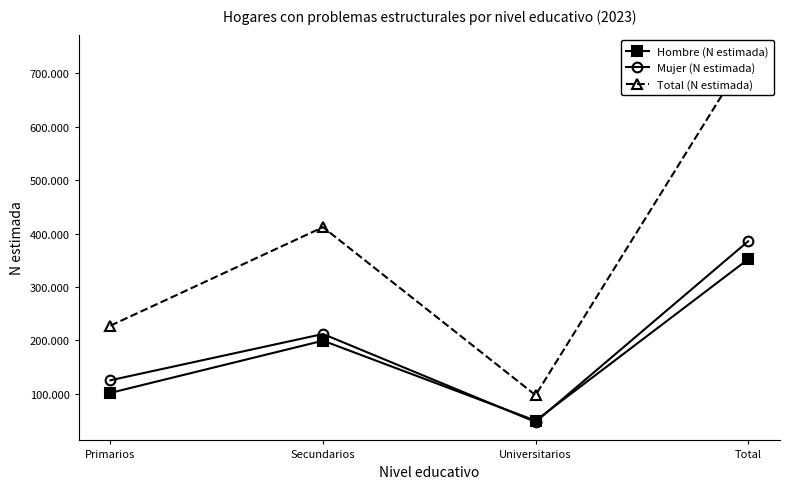

True or false: Total (N estimada) and Mujer (N estimada) intersect in this chart.

False